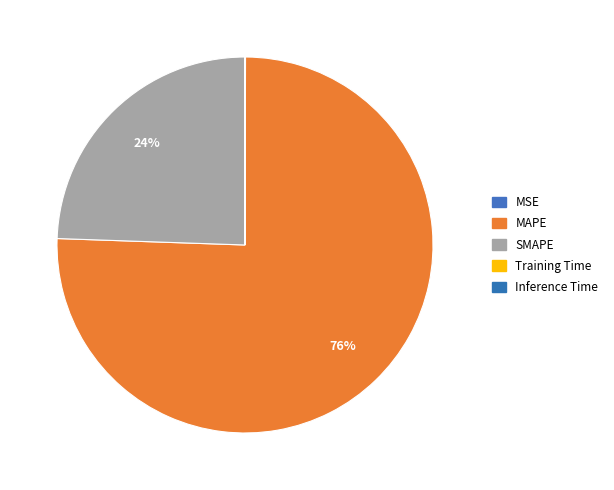

True or false: SMAPE accounts for 24% of the total.

True